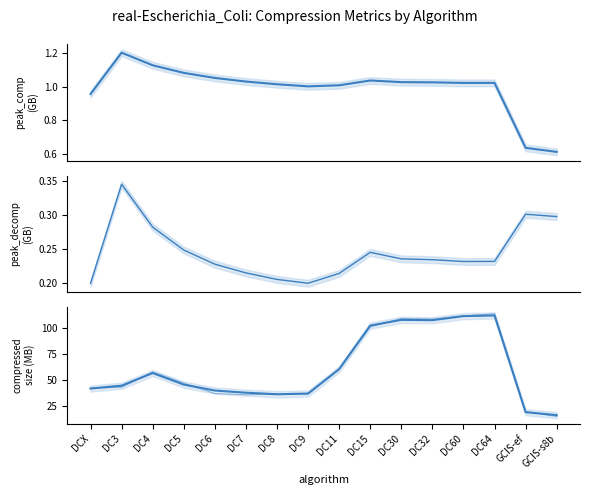

In peak_decomp, how many points are lower than both neighbors (excluding endpoints)?

2